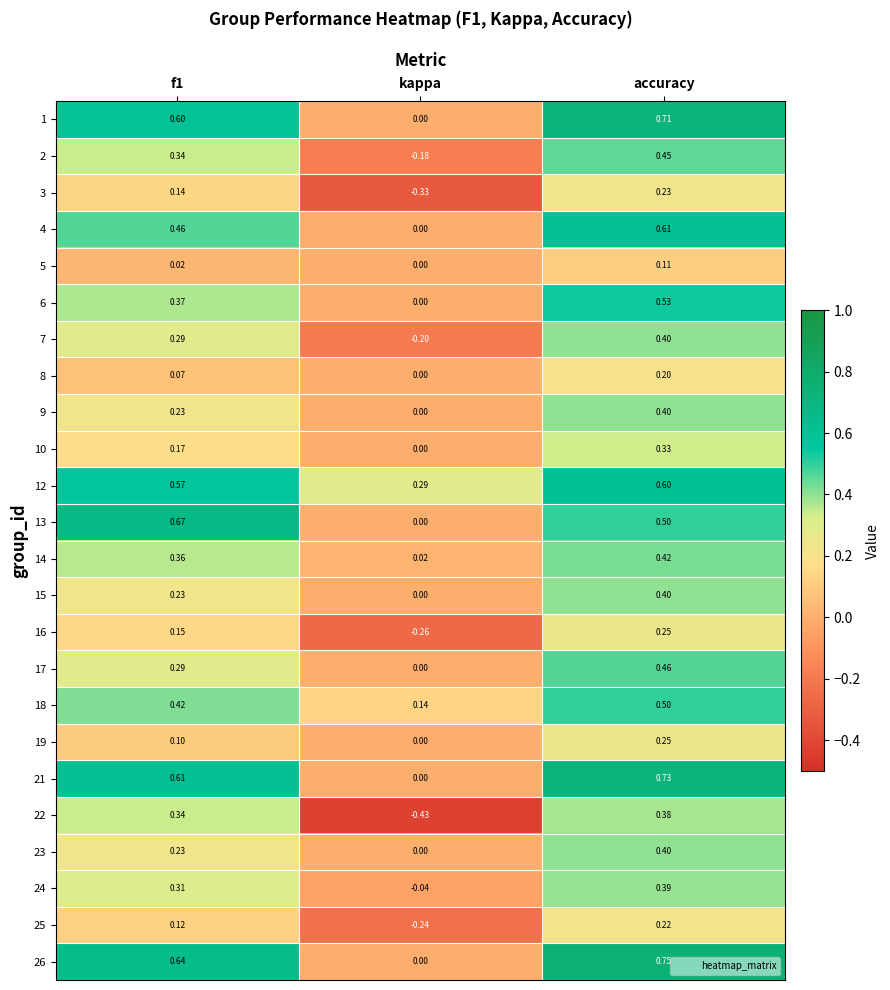

Is the value of 3 at kappa greater than the value of 2 at accuracy?

No